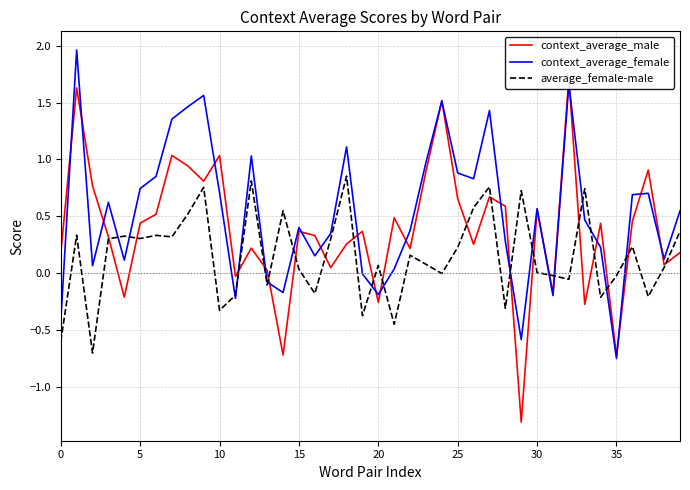

True or false: average_female-male has a value of -0.0 at 35.

True